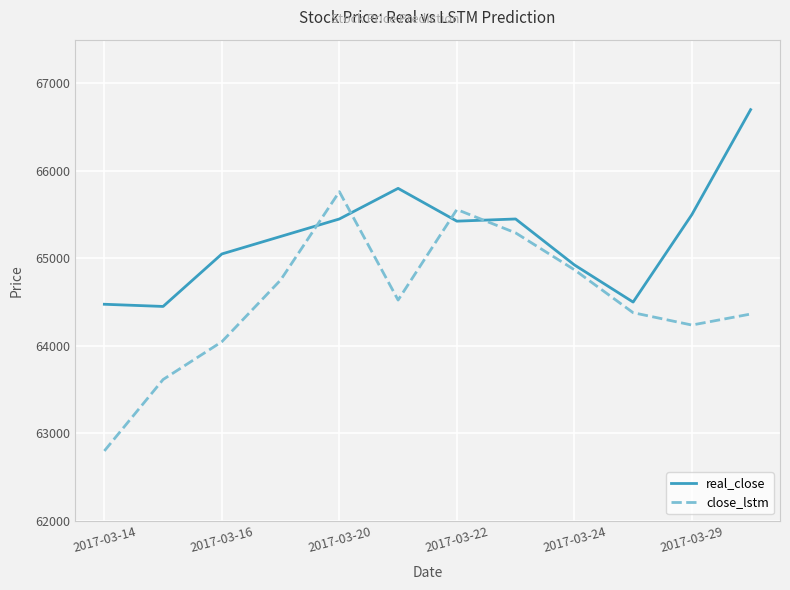

Rank the series by their maximum value, from lowest to highest.

close_lstm, real_close